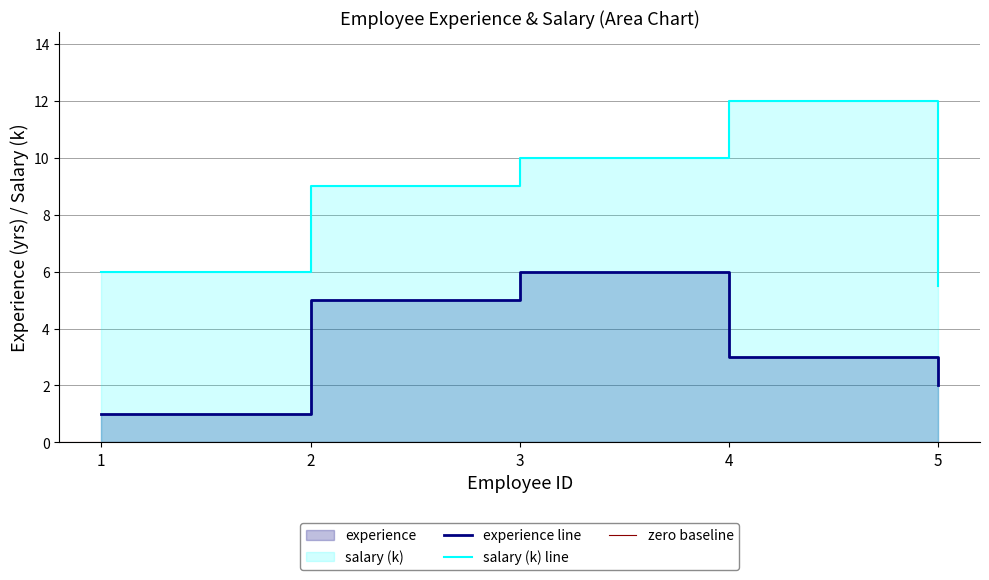

The value of salary at 1 is 2.1. True or false?

False